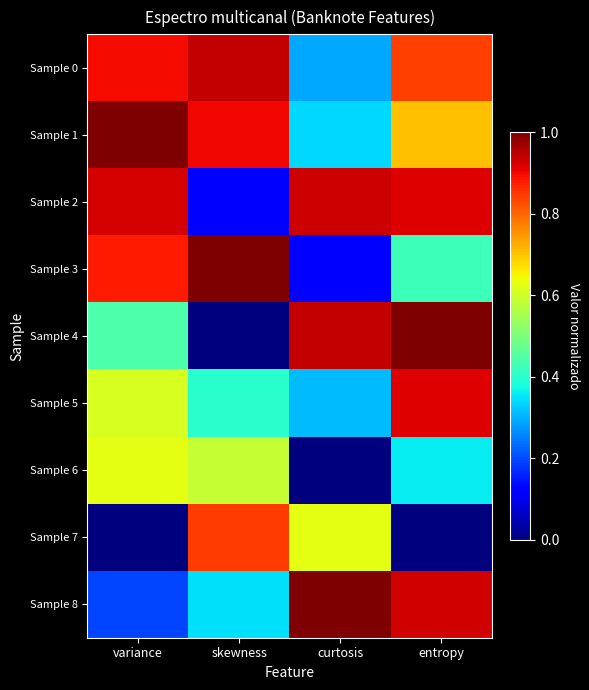

Reading left to right, extract all data points from this chart.

Sample 0: variance=0.9	skewness=0.9	curtosis=0.3	entropy=0.8
Sample 1: variance=1.0	skewness=0.9	curtosis=0.3	entropy=0.7
Sample 2: variance=0.9	skewness=0.1	curtosis=0.9	entropy=0.9
Sample 3: variance=0.9	skewness=1.0	curtosis=0.1	entropy=0.4
Sample 4: variance=0.4	skewness=0.0	curtosis=0.9	entropy=1.0
Sample 5: variance=0.6	skewness=0.4	curtosis=0.3	entropy=0.9
Sample 6: variance=0.6	skewness=0.6	curtosis=0.0	entropy=0.4
Sample 7: variance=0.0	skewness=0.8	curtosis=0.6	entropy=0.0
Sample 8: variance=0.2	skewness=0.3	curtosis=1.0	entropy=0.9